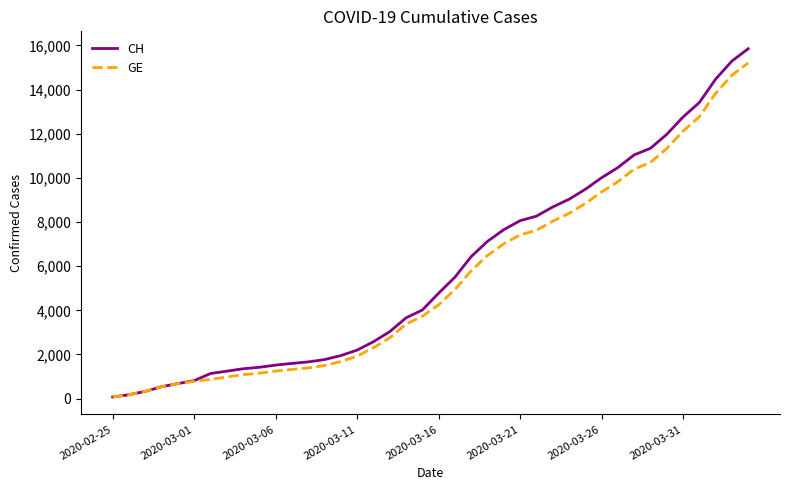

Which series has the largest range (max minus min)?

CH